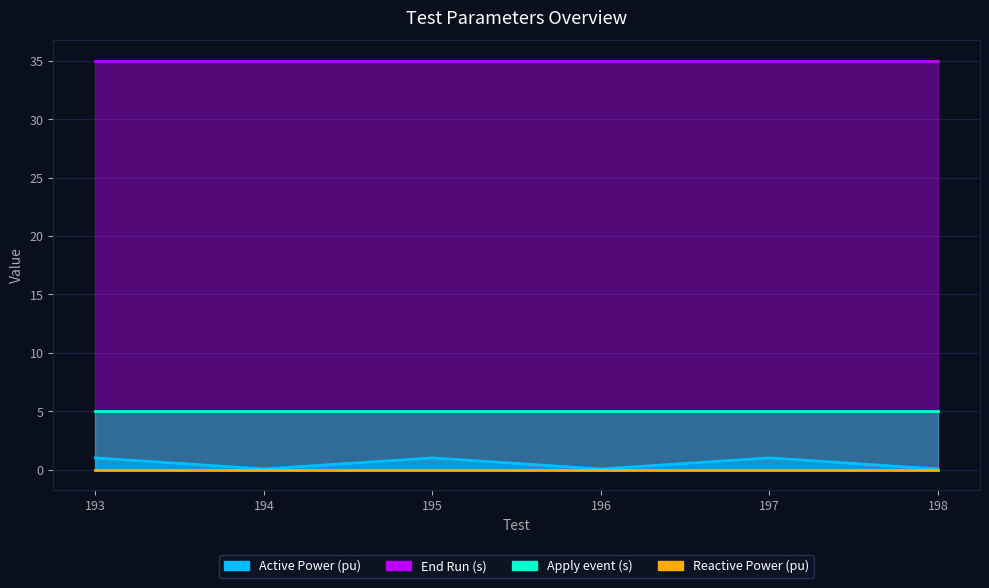

Which series has the largest total across all categories?

End Run (s)